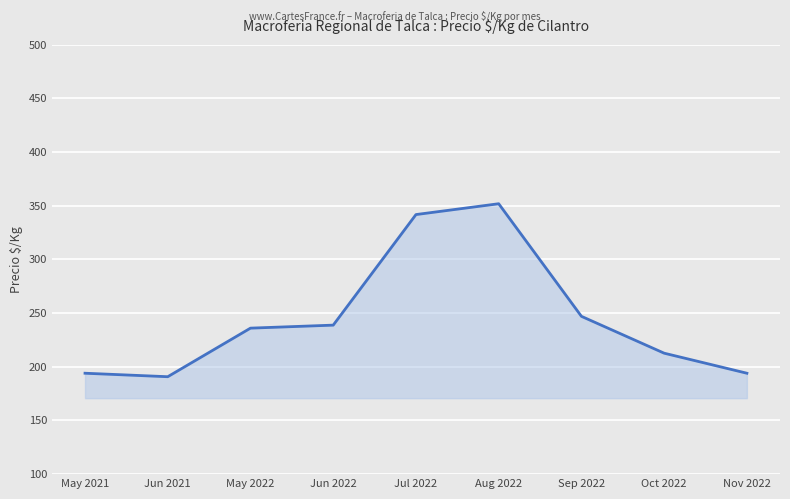

What is the difference between the values at Oct 2022 and Jun 2021?

21.9